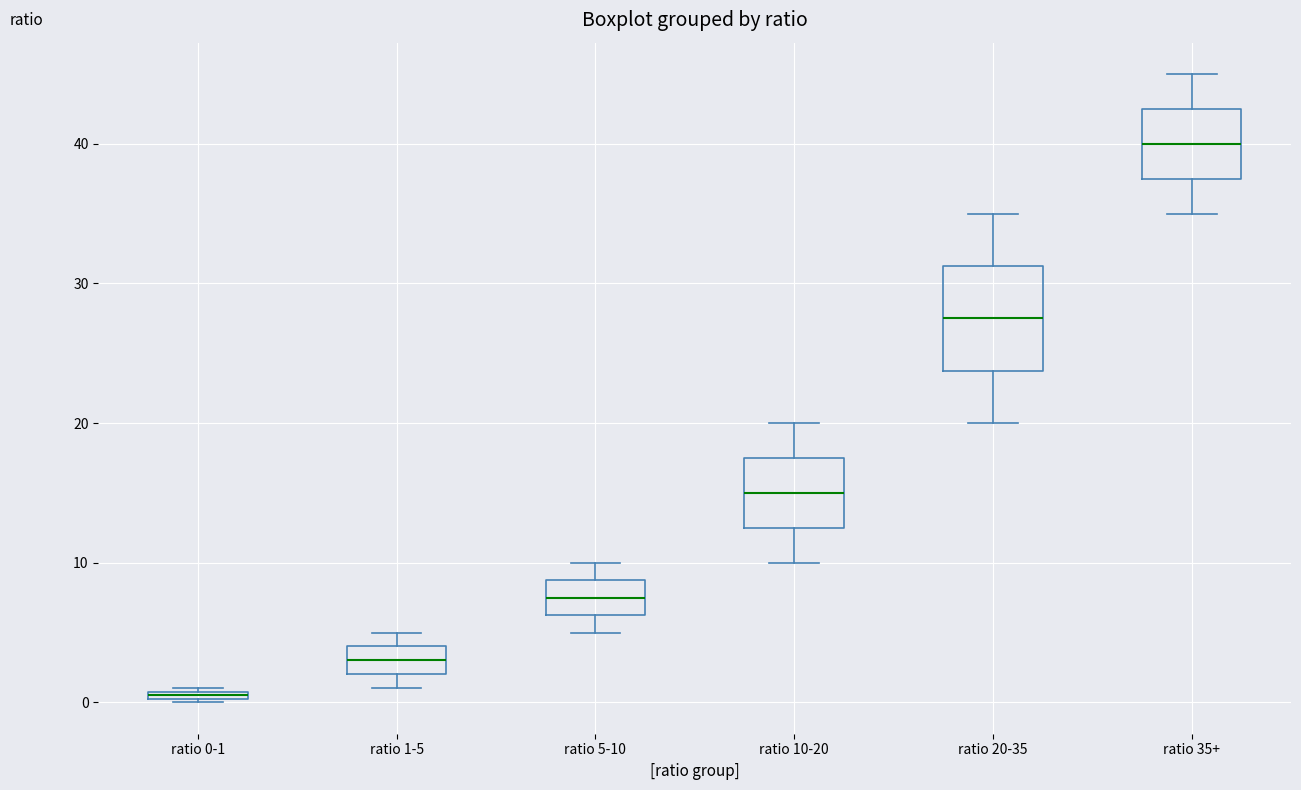

Comparing the boxes themselves (not the whiskers), which one is the tallest?

ratio 20-35